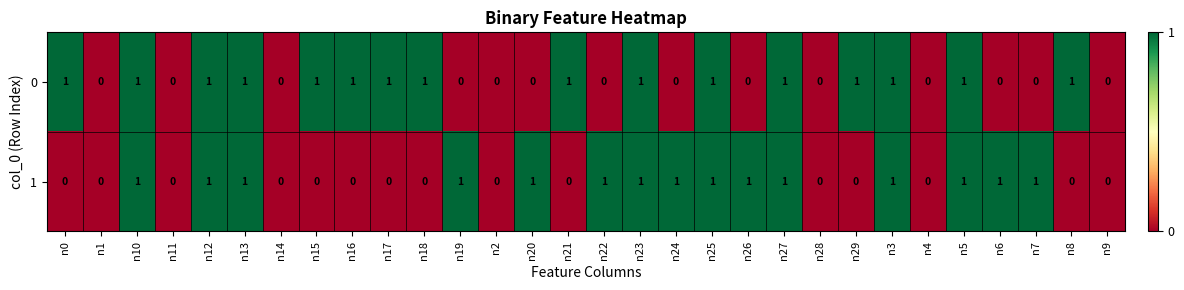

List the series in order of their overall mean, lowest first.

1, 0